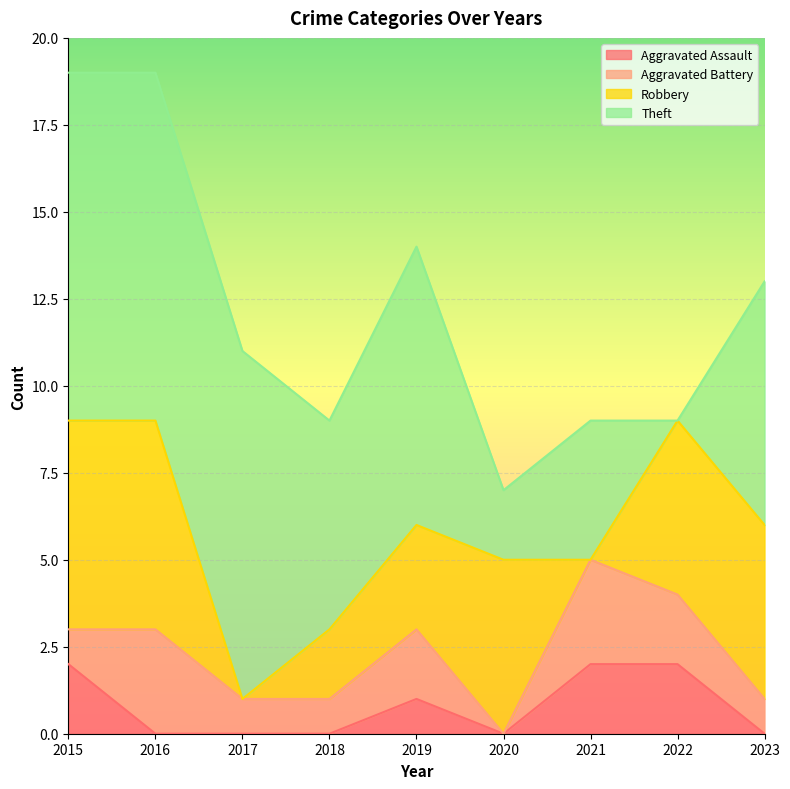

The value of Aggravated Battery at 2021 is 4. True or false?

False